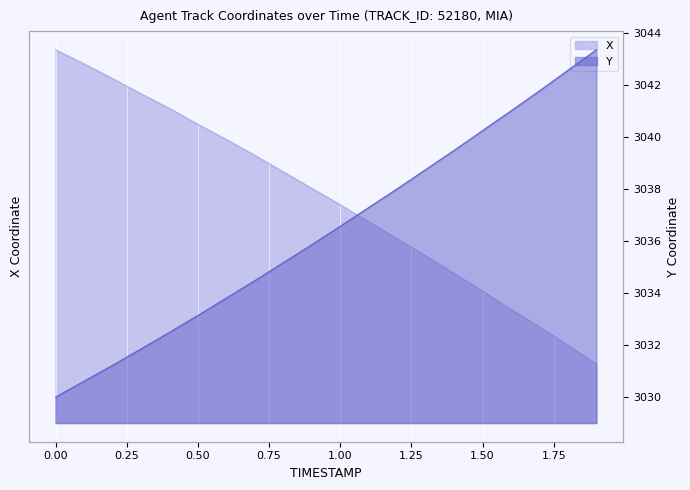

How many values in the Y series are below 3036?

10